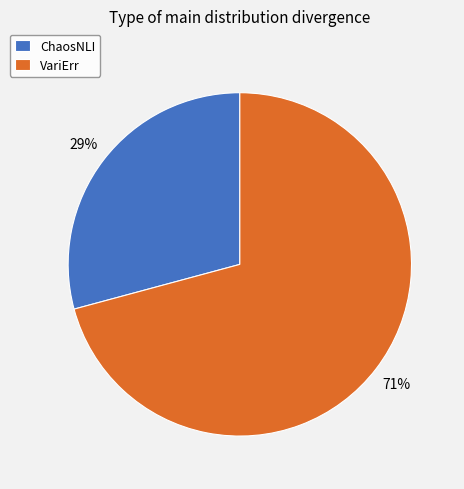

Do ChaosNLI and VariErr together represent more than half of the pie?

Yes